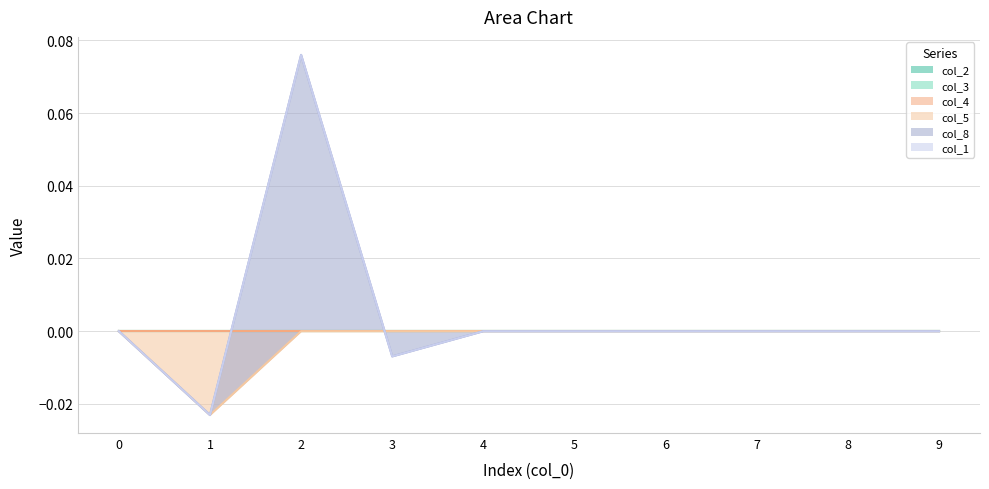

The col_5 series shows 0.0 at 5. True or false?

True